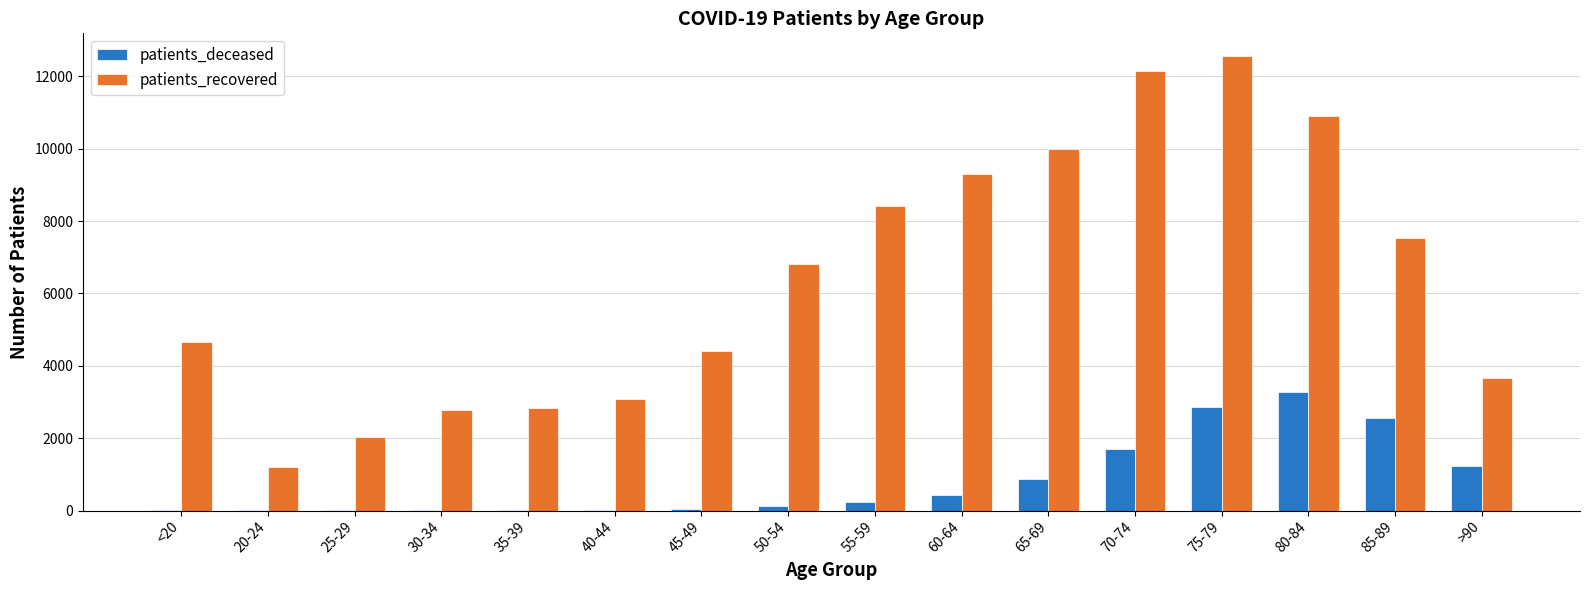

Does the chart contain stacked bars?

No